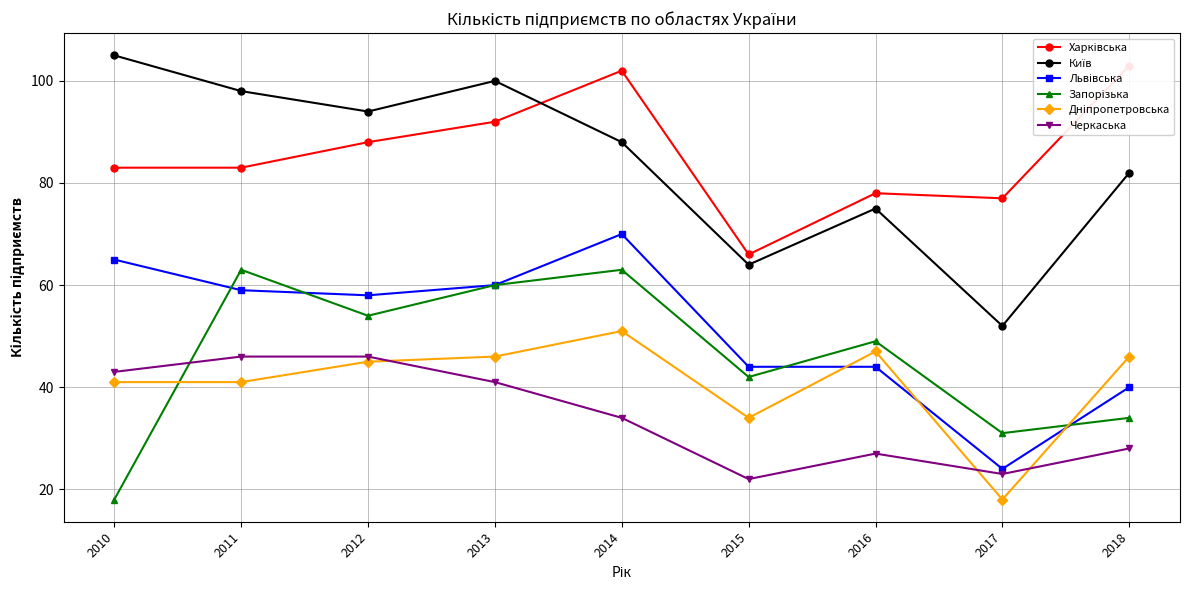

What is the value of the Харківська point at the 5th from the left?

102